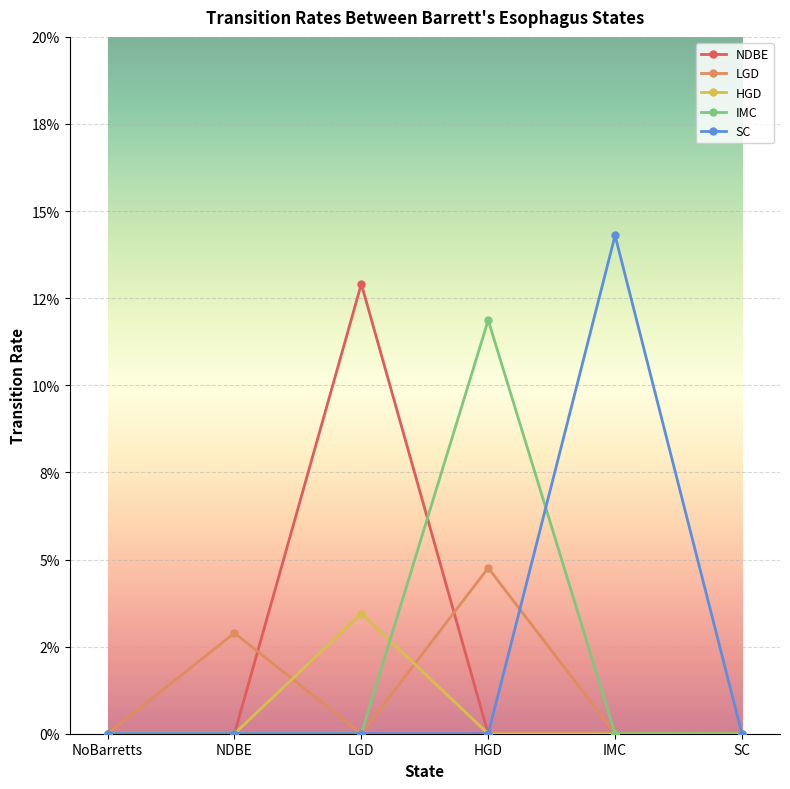

The value of HGD at LGD is 0.0. True or false?

False